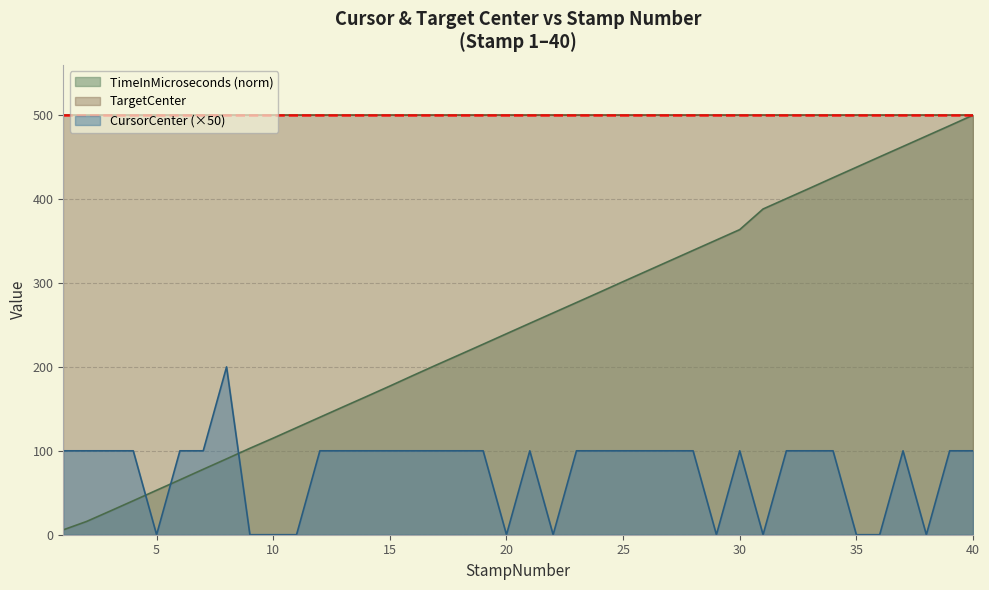

What is the maximum value shown in the chart?

500.0